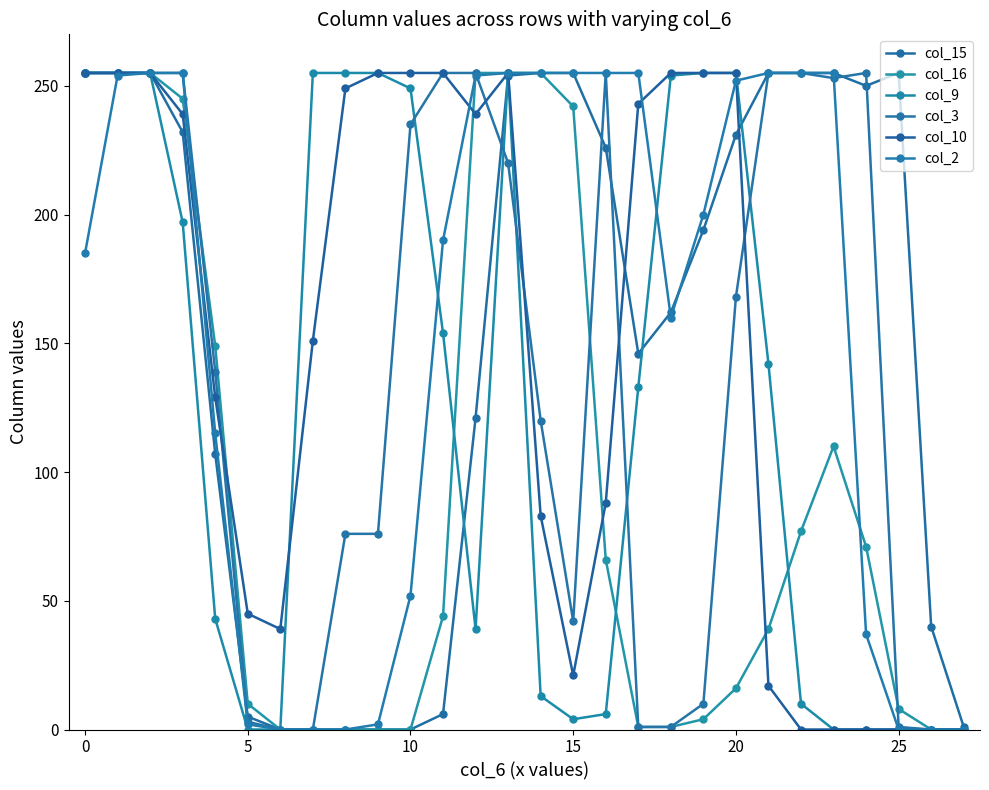

Is this an area chart (filled region under the line)?

No